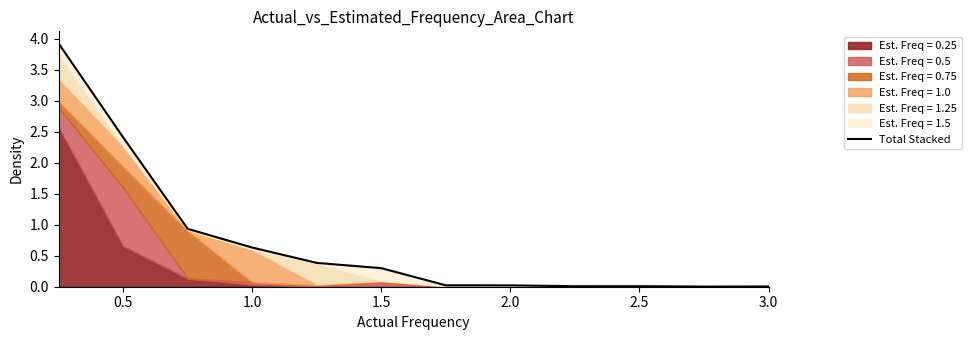

What is the difference between the values at 0.0 and 2.5?

3.6